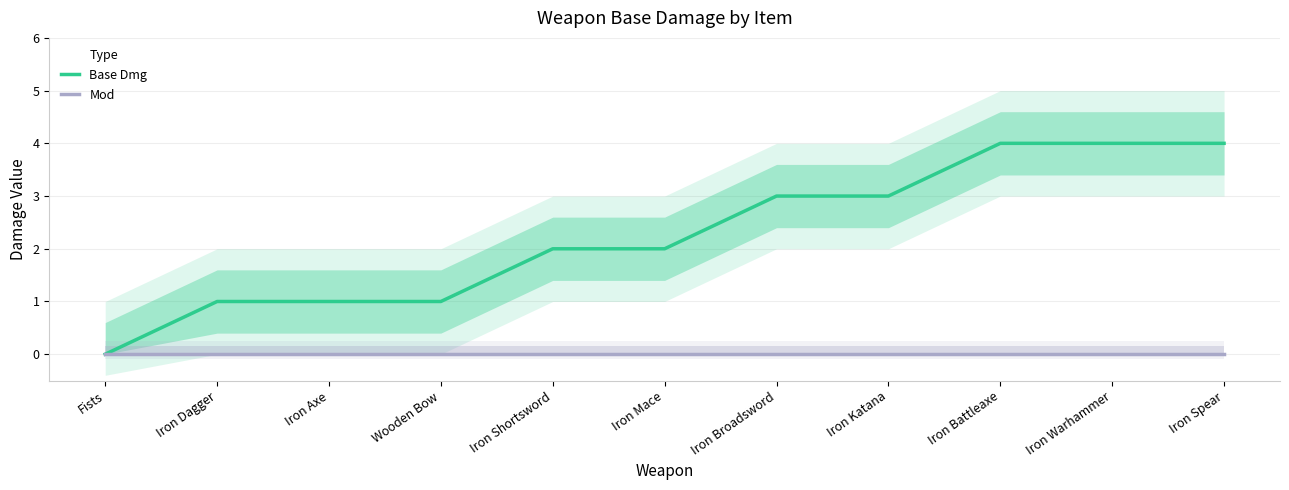

Which series has the largest range (max minus min)?

Base Dmg